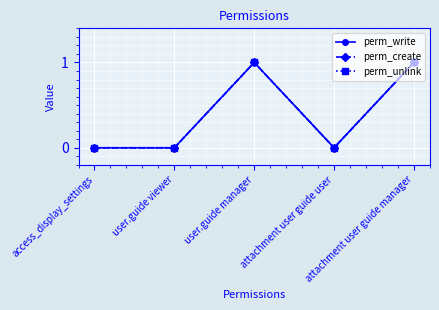

Is this an area chart (filled region under the line)?

No